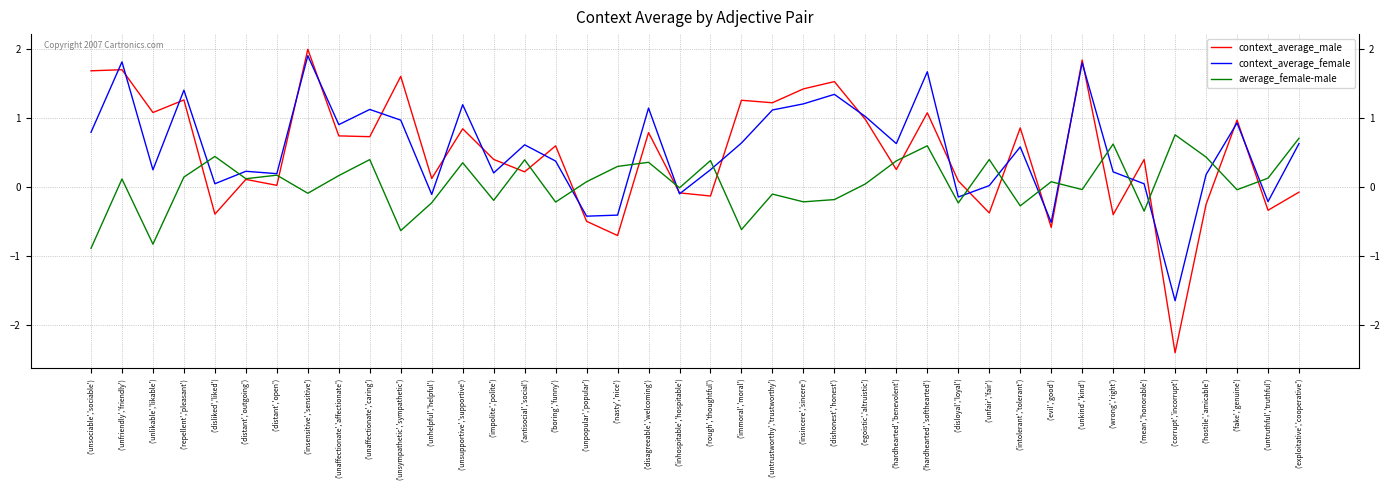

How many interior local valleys does the average_female-male series have?

14